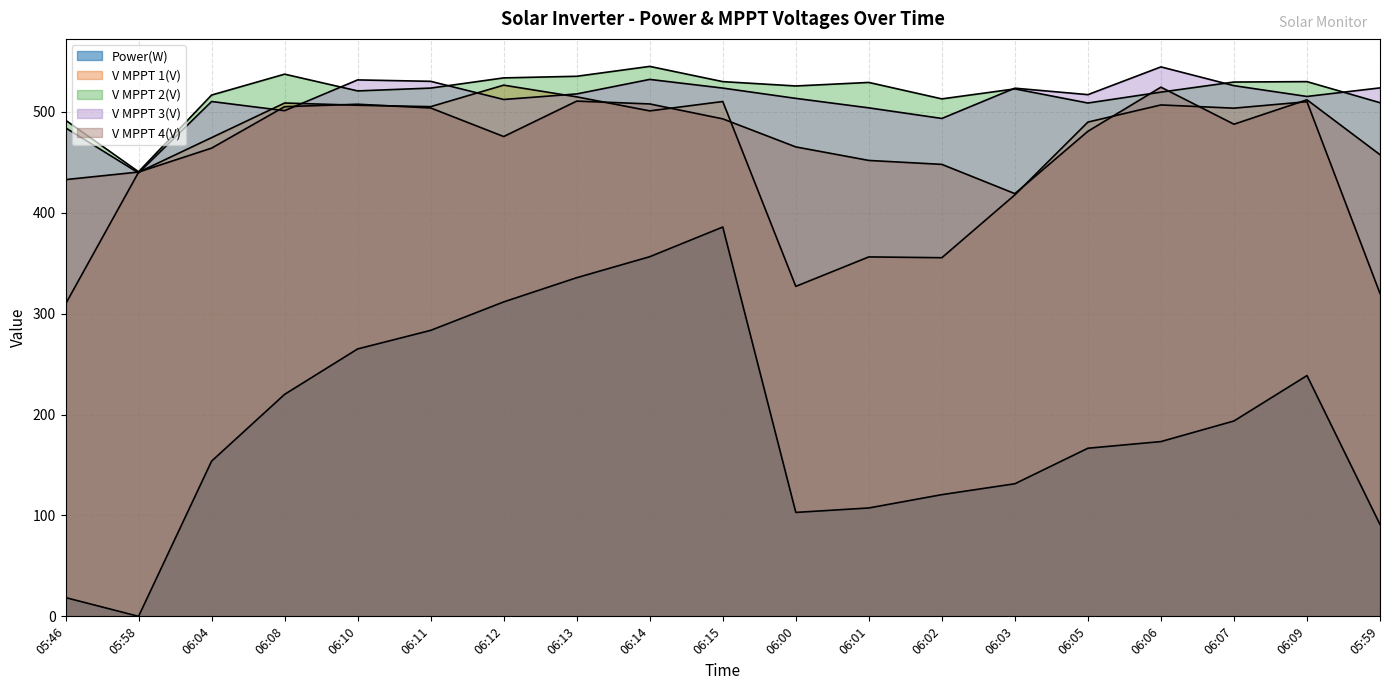

Which has a higher value, 05:58 or 06:08?

06:08